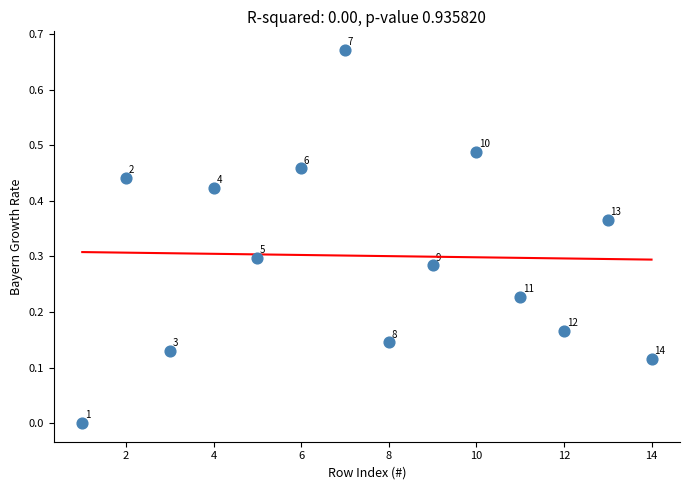

What is the range of X values (max minus min)?

13.0